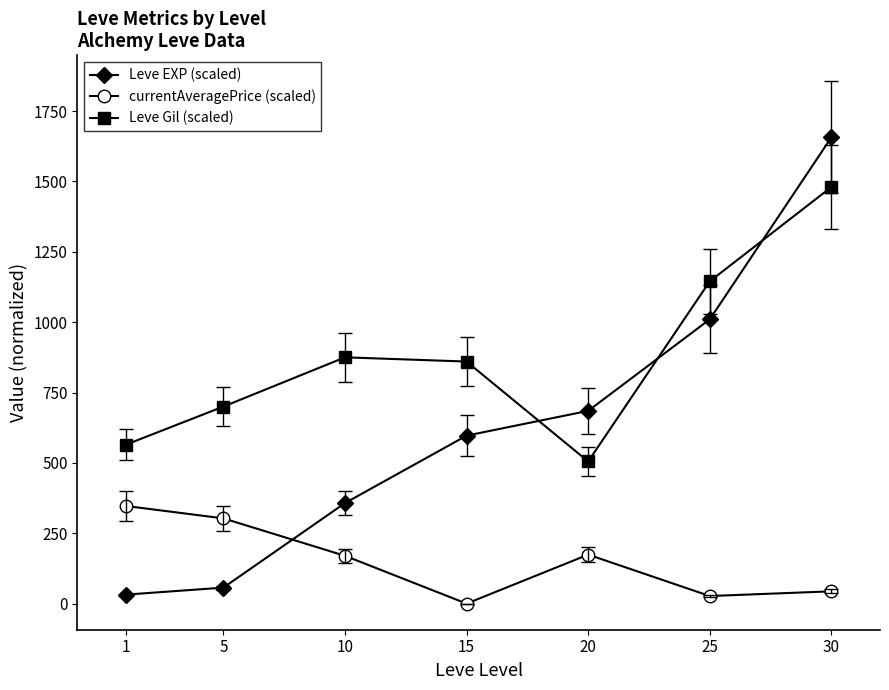

True or false: currentAveragePrice (scaled) and Leve Gil (scaled) intersect in this chart.

False